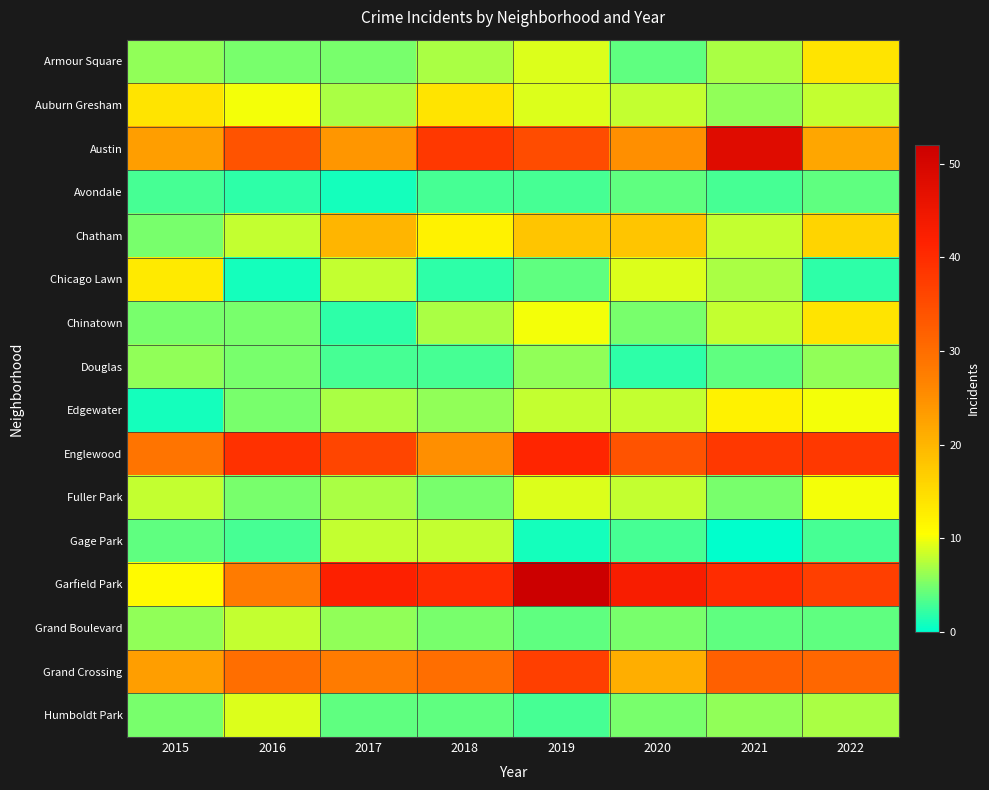

What is the sum of the Fuller Park values at 2017 and 2019?

20